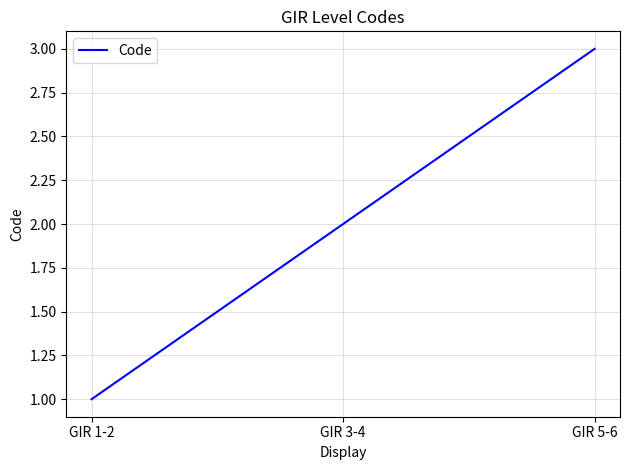

Is this an area chart (filled region under the line)?

No